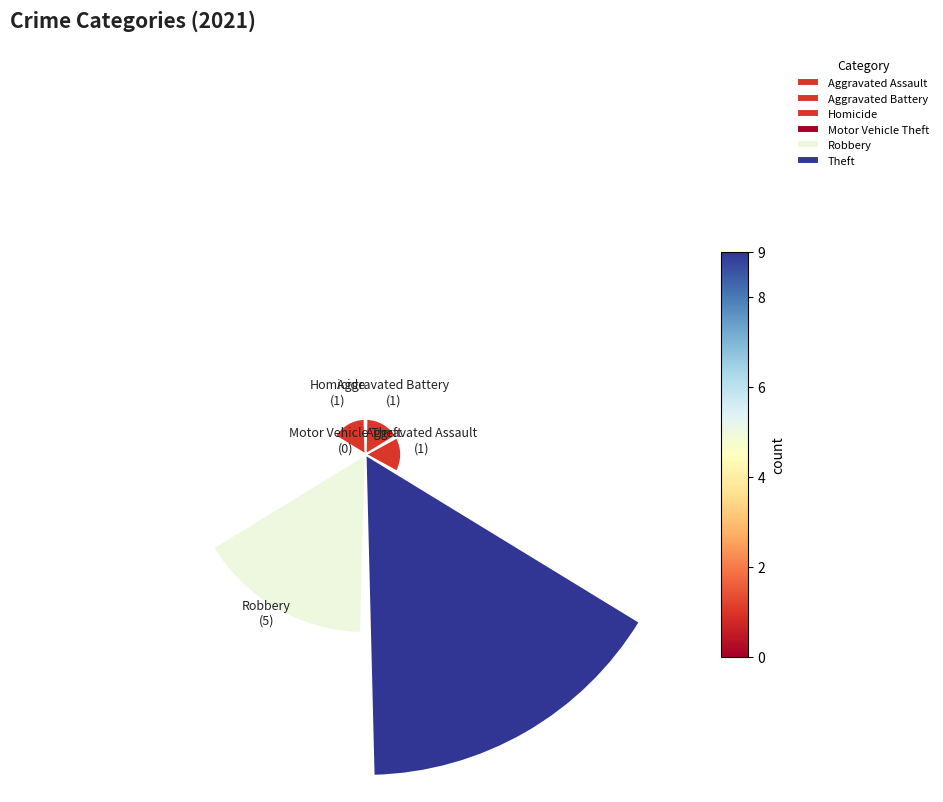

How many segments does this pie chart have?

6